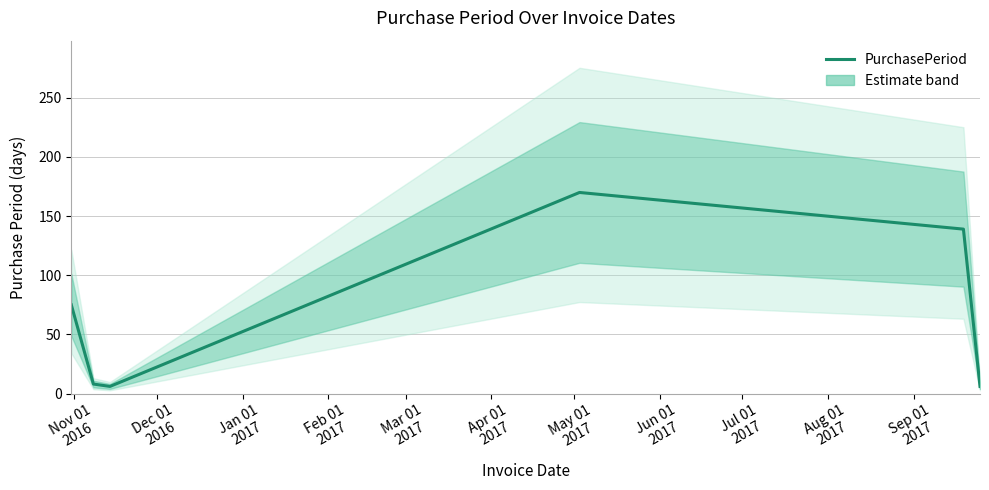

What is the difference between the values at Feb 01
2017 and Mar 01
2017?

31